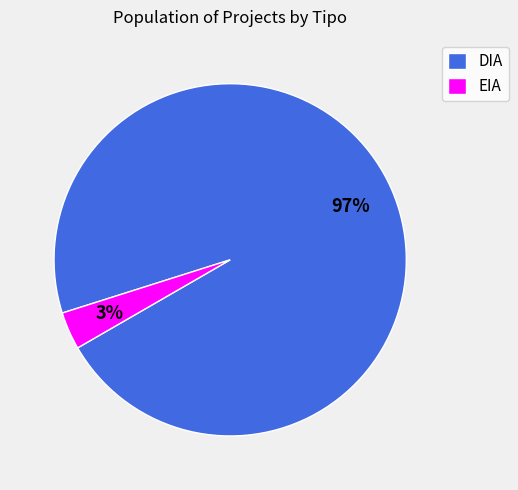

How many segments does this pie chart have?

2